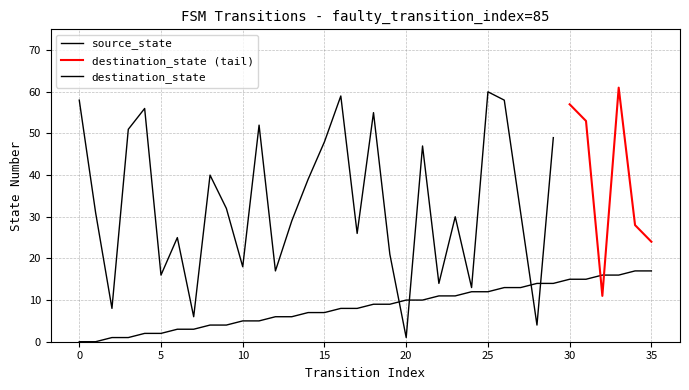

Is it true that the value at 34 is 24?

False